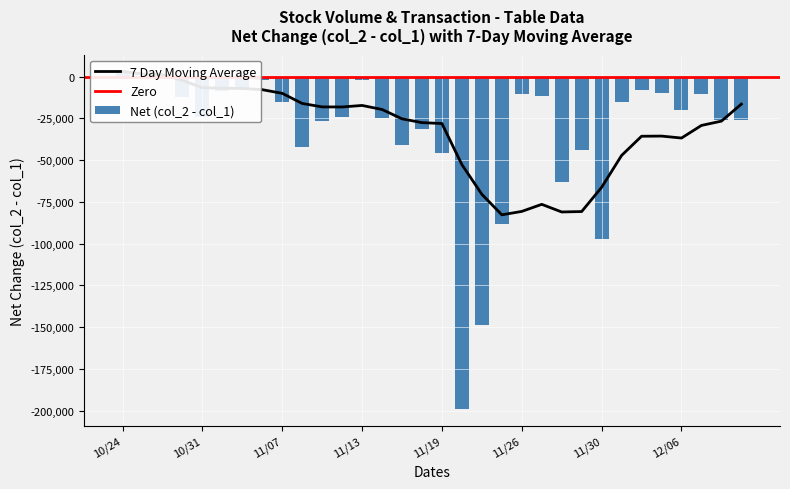

What position from the right is 101/11/13?

20